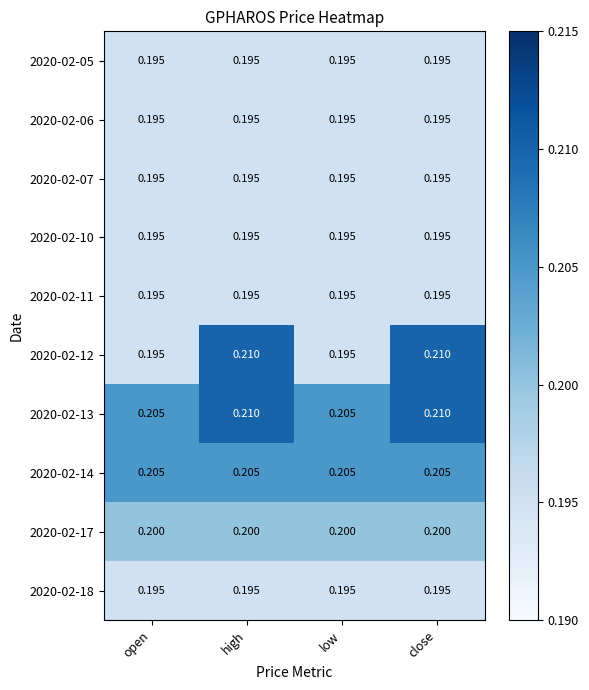

Is the value of 2020-02-05 at open greater than the value of 2020-02-13 at open?

No